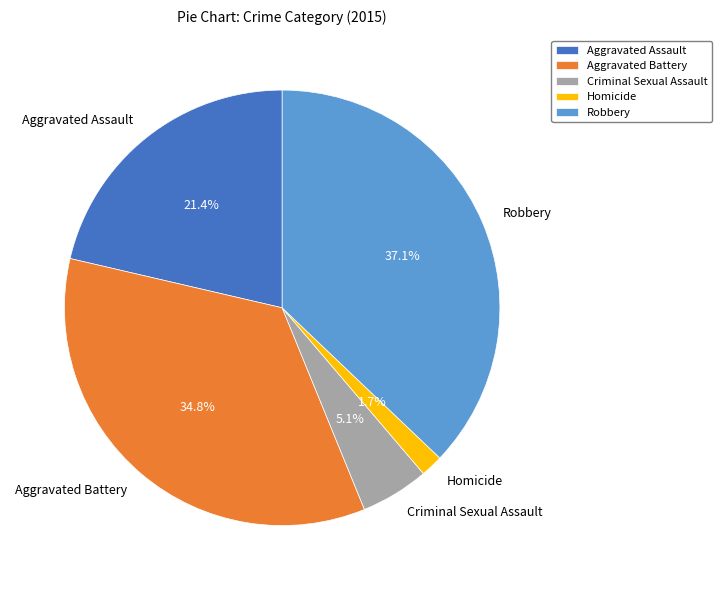

The Criminal Sexual Assault slice represents 15% of the pie. True or false?

False